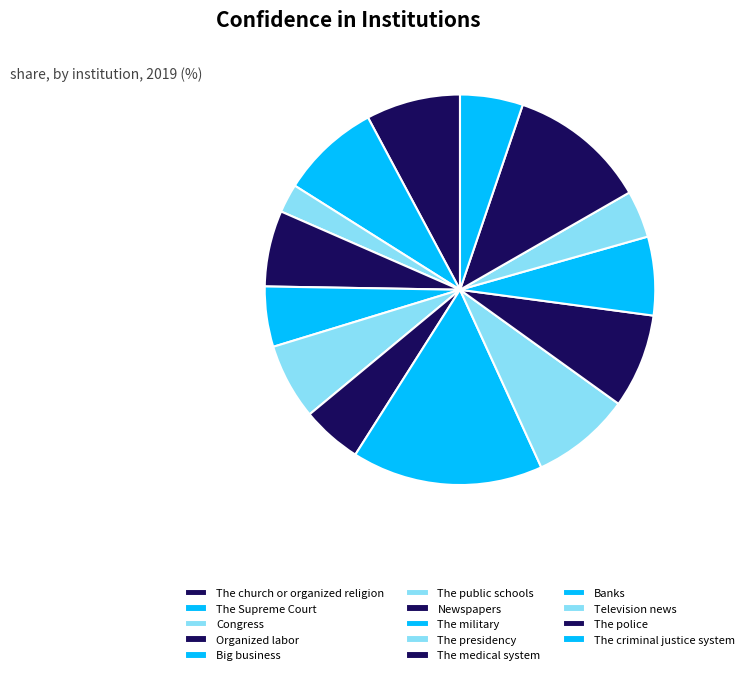

Which slice is the smallest?

Congress